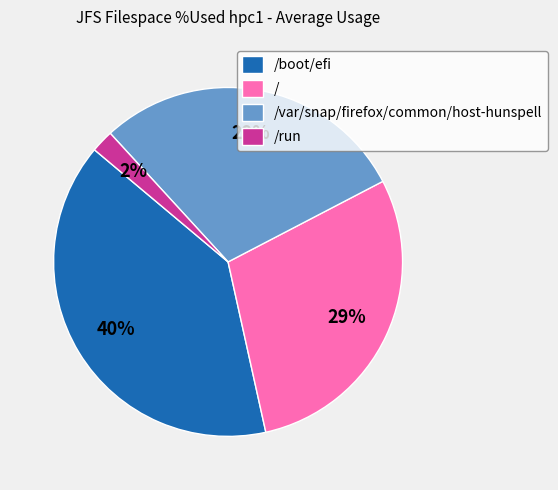

To the nearest percent, what percentage of the pie is /?

29%